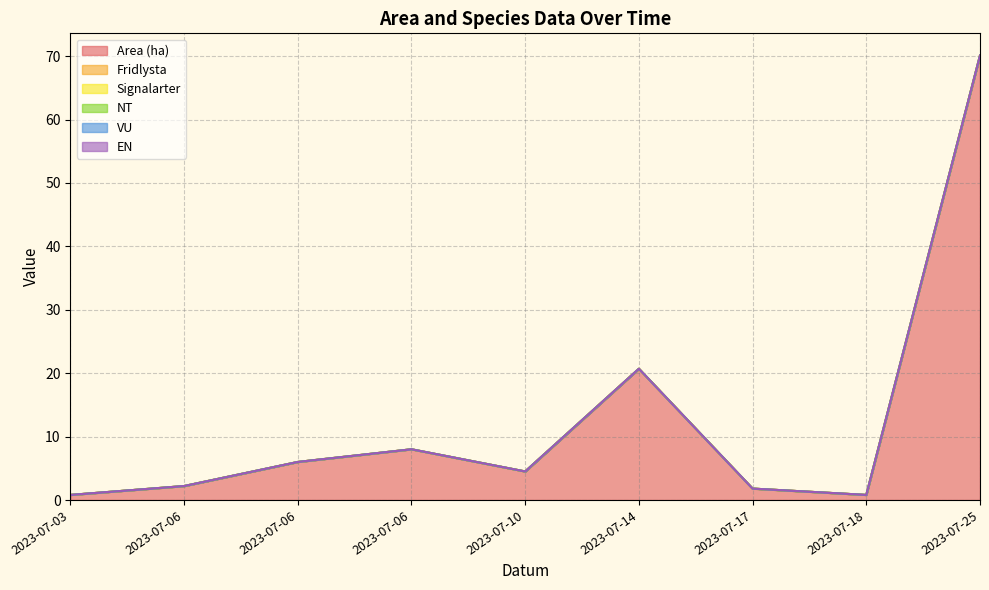

True or false: Signalarter has more than 0 interior local peaks.

False